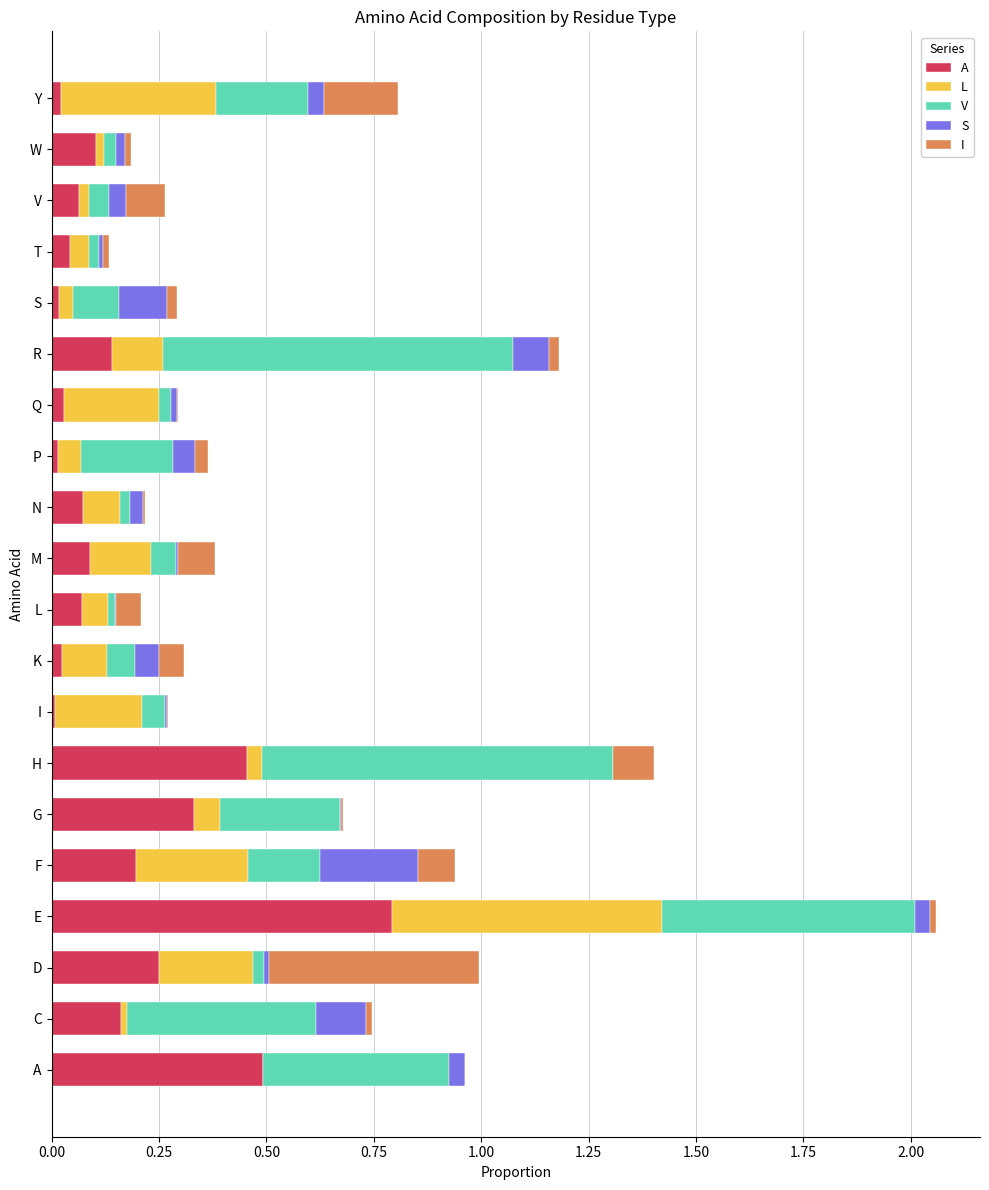

At which category is the sum across all series the highest?

E